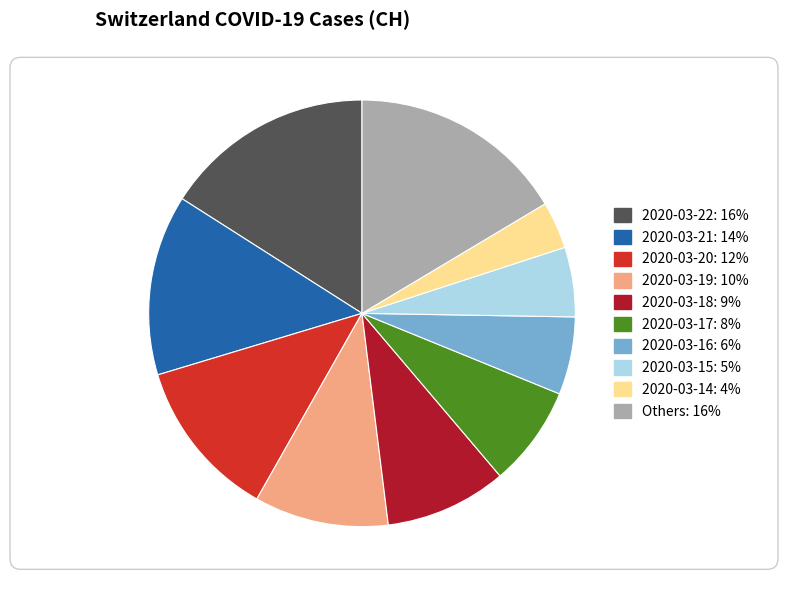

Does any single category account for the majority?

No